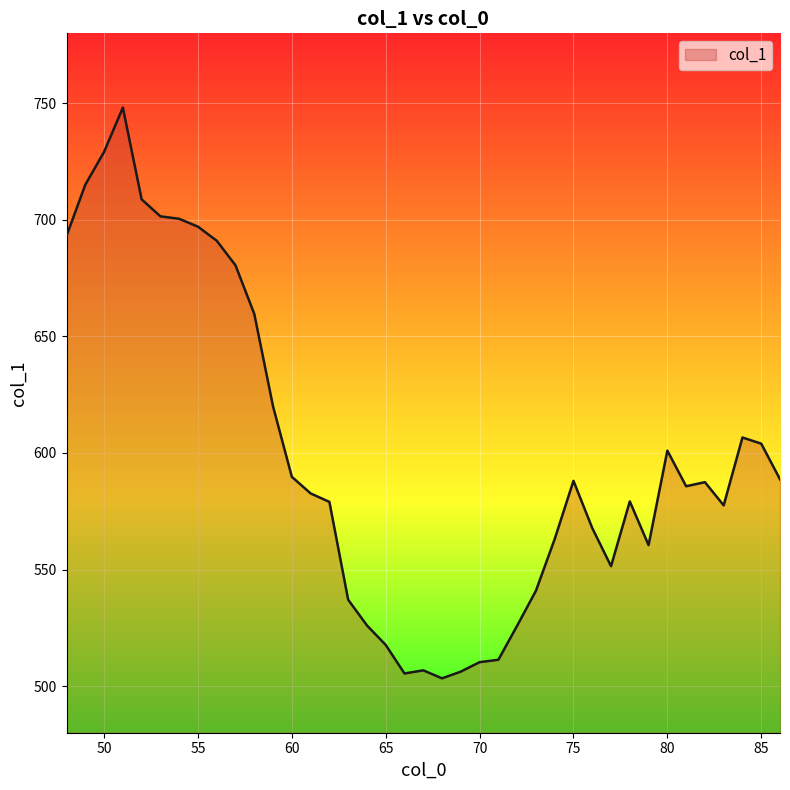

What is the maximum value shown in the chart?

748.1